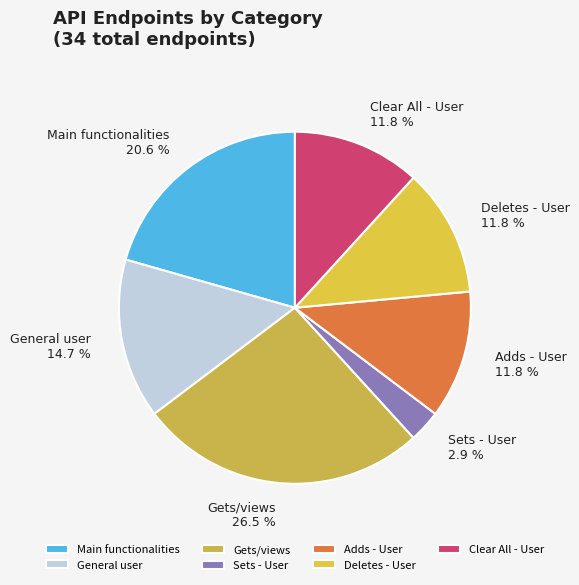

Which has a higher value, Main functionalities or Sets - User?

Main functionalities